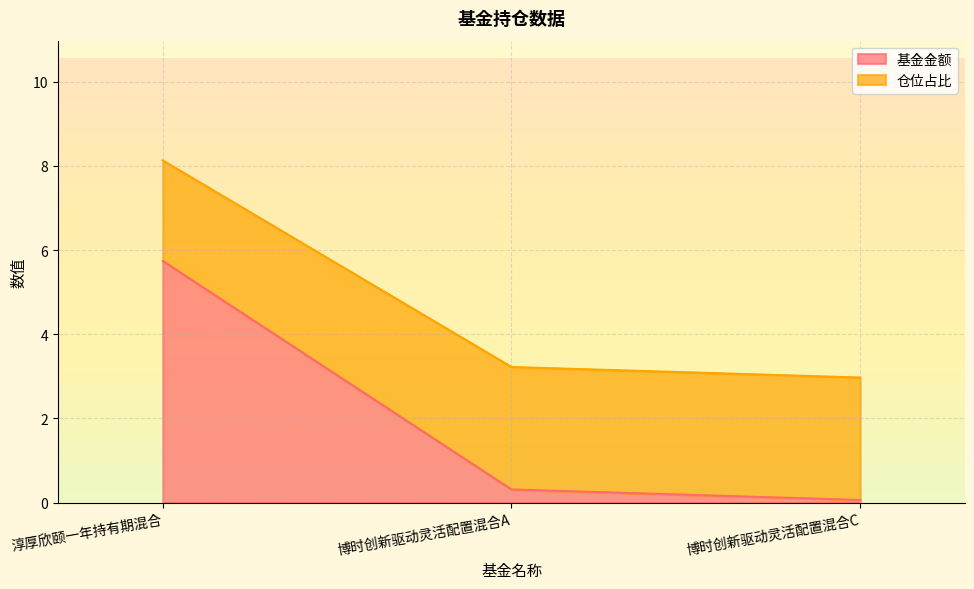

The 持有市值(亿元) series shows 1.6 at 博时创新驱动灵活配置混合A. True or false?

False